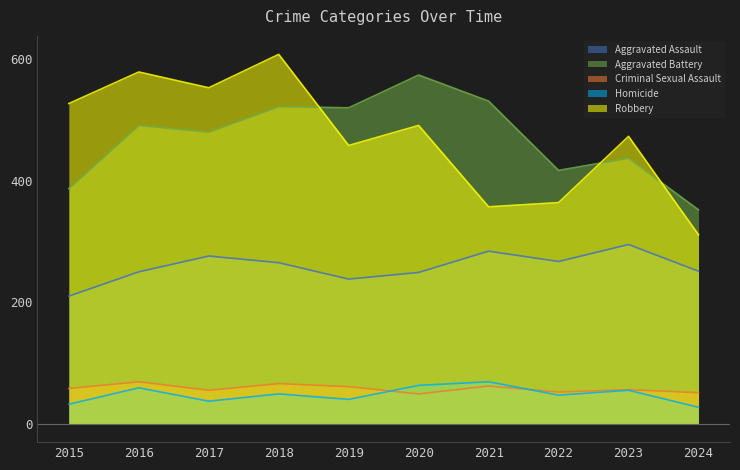

What is the minimum value for Aggravated Assault?

210